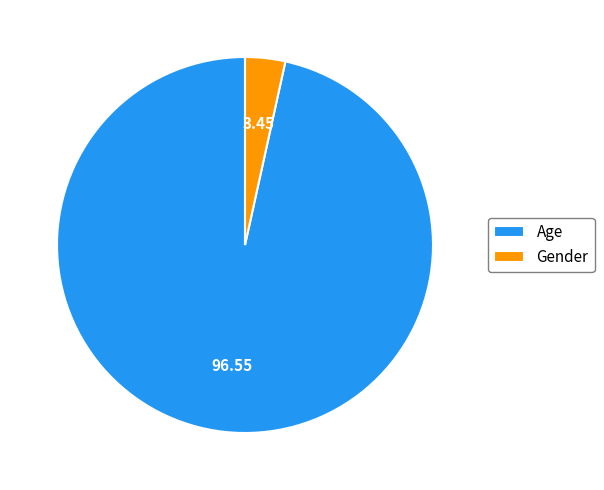

Which category has the biggest portion of the pie?

Age